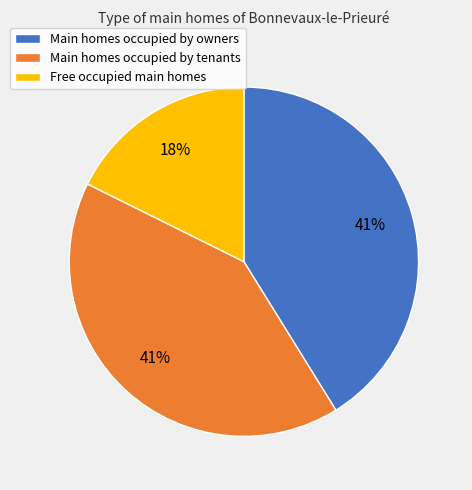

What is the smallest slice in the pie chart?

Free occupied main homes